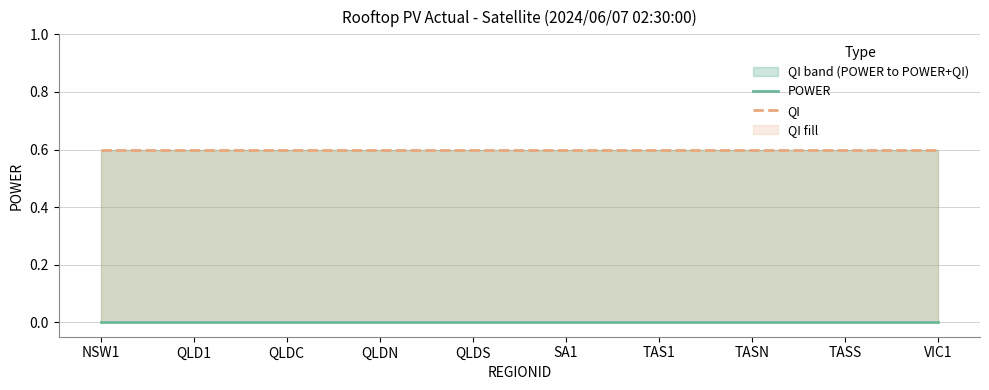

Reading right to left, what are all the values shown in this chart?

POWER: 0.0	0.0	0.0	0.0	0.0	0.0	0.0	0.0	0.0	0.0
QI: 0.6	0.6	0.6	0.6	0.6	0.6	0.6	0.6	0.6	0.6